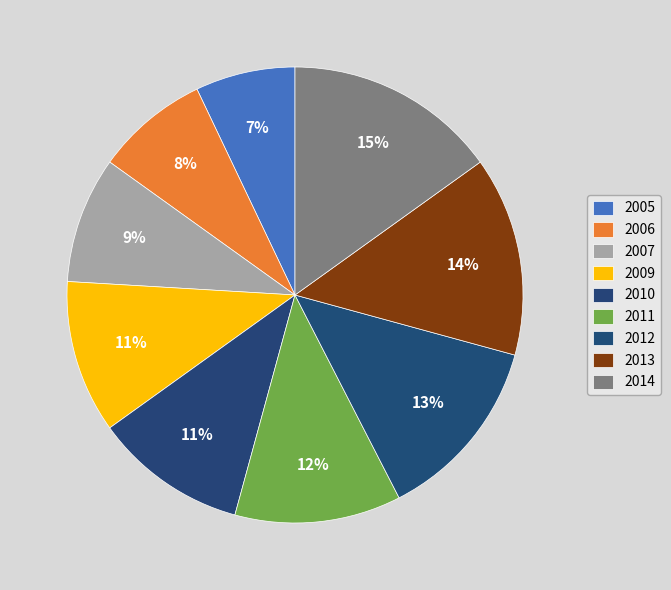

How many segments does this pie chart have?

9